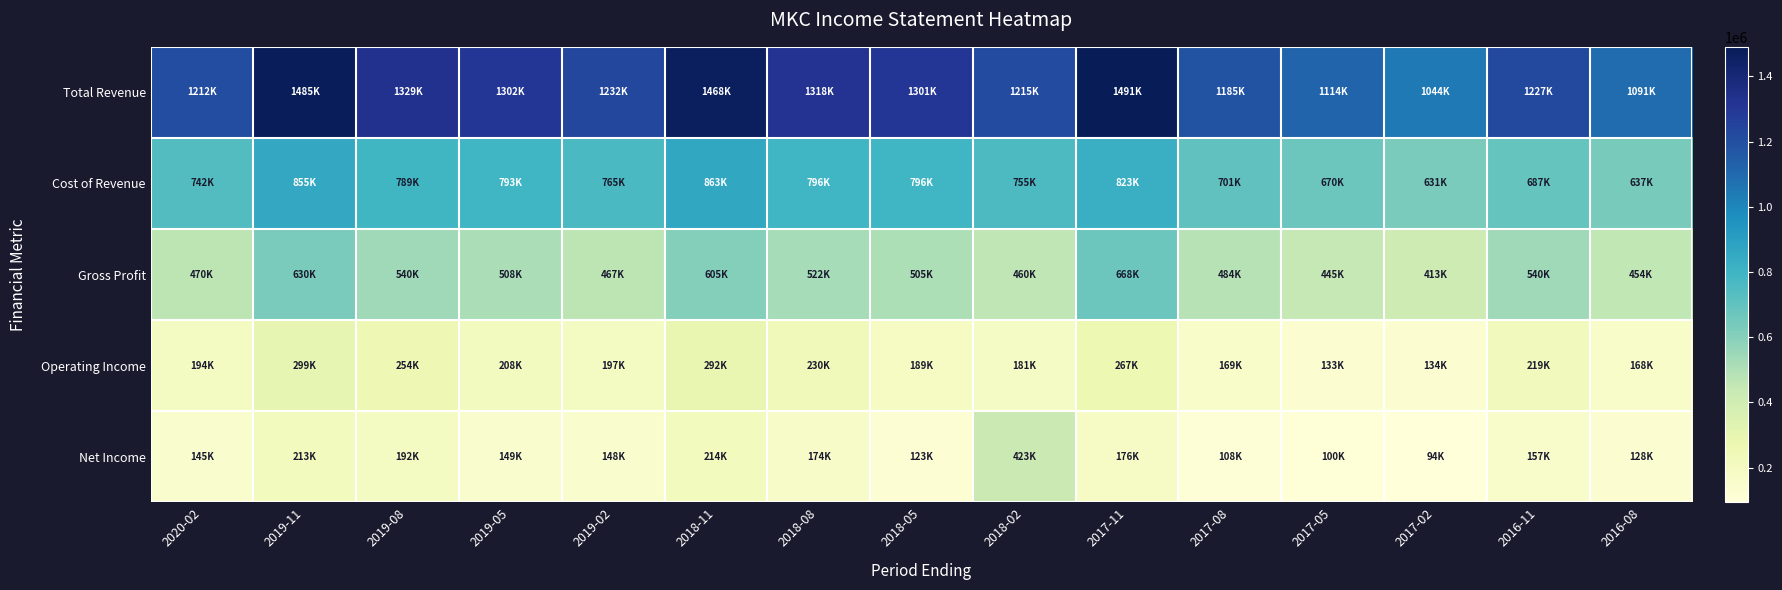

Rank the series by their maximum value, from highest to lowest.

Total Revenue, Cost of Revenue, Gross Profit, Net Income, Operating Income